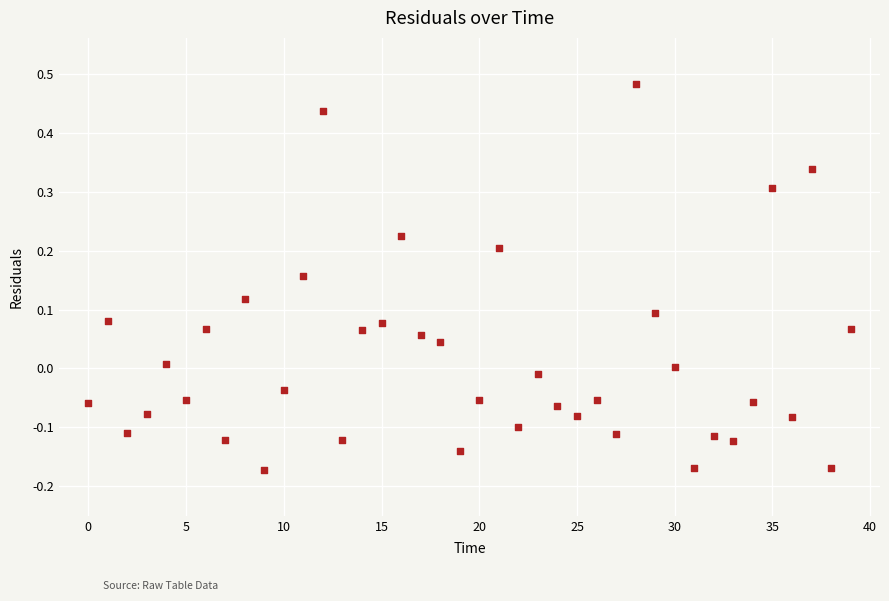

What is the range of Y values (max minus min)?

0.7